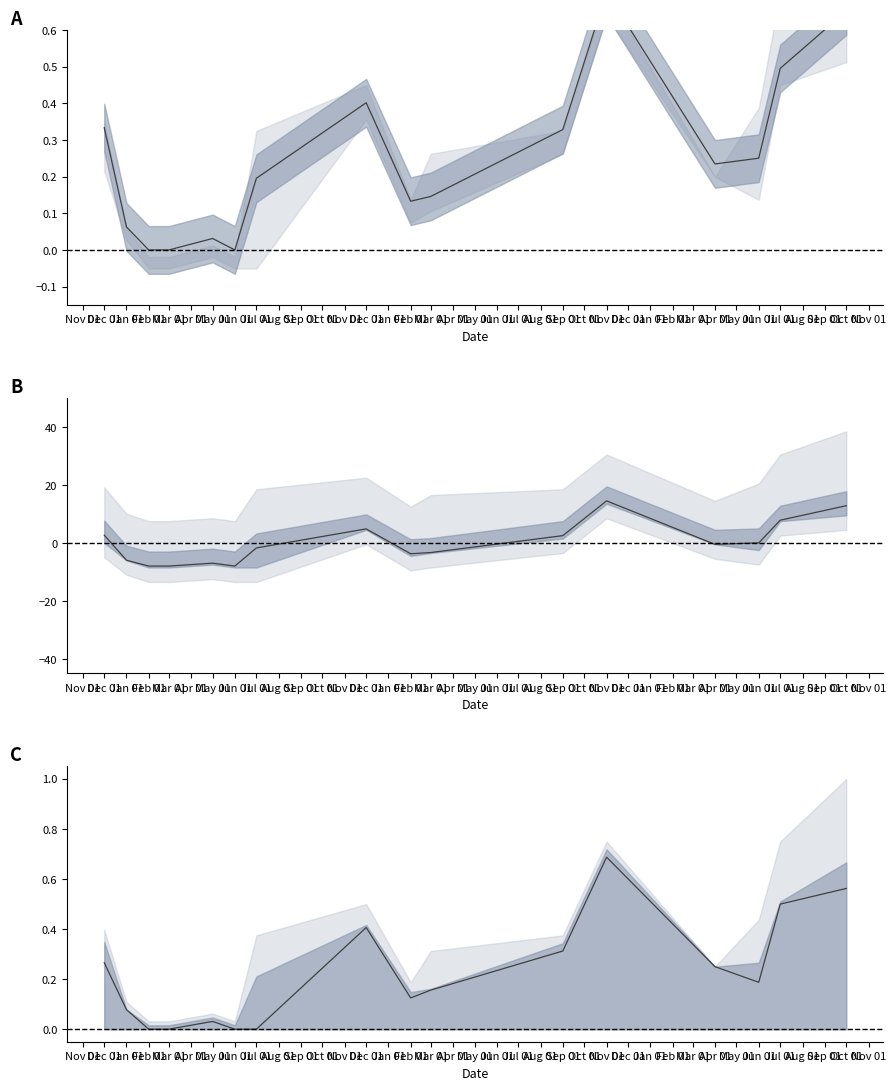

What is the difference between the second highest and minimum values in the Precio promedio ponderado linea series?

20.8